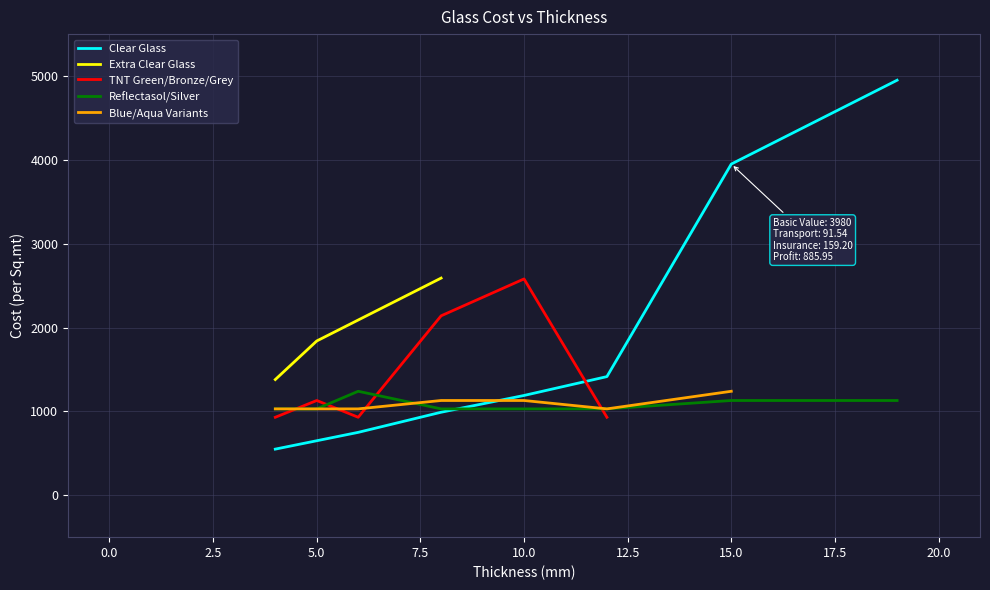

How many values in Clear Glass are above zero?

8